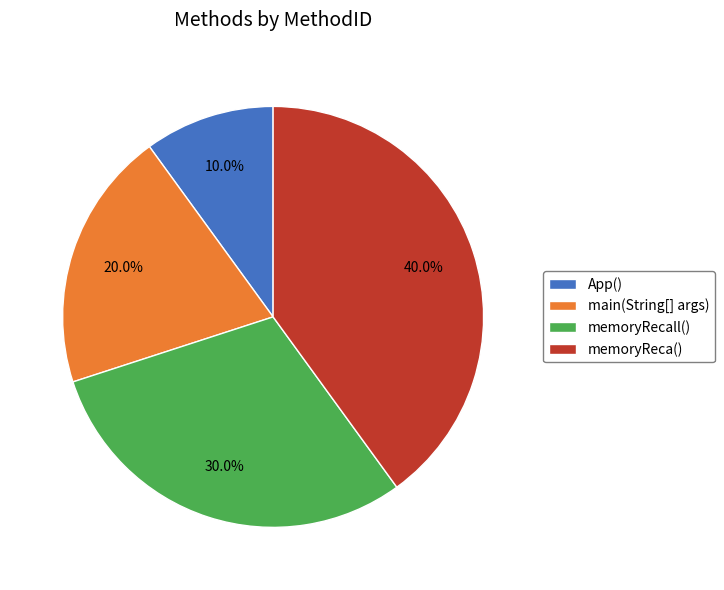

Rank the categories by value from lowest to highest.

App(), main(String[] args), memoryRecall(), memoryReca()